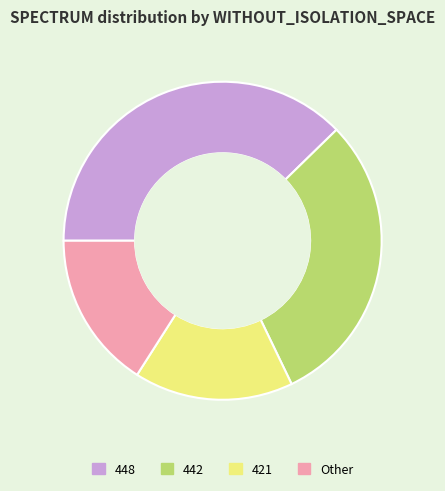

Count the number of slices in the pie.

4